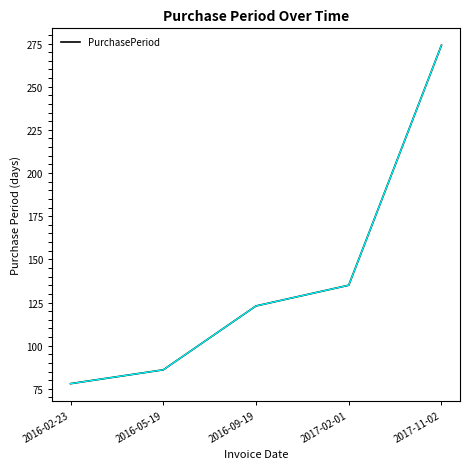

At which category does the chart reach its peak across all series?

2017-11-02